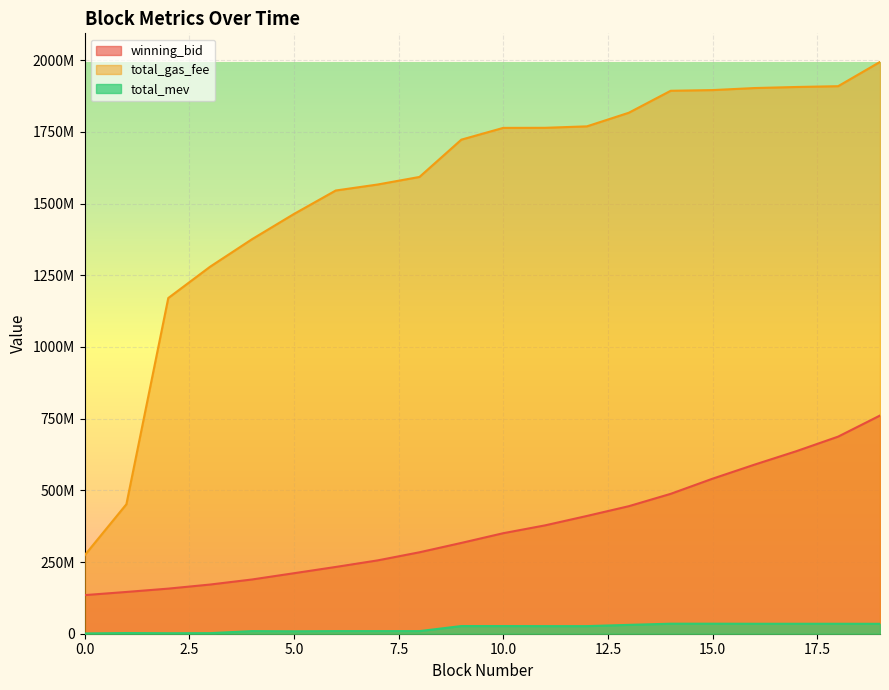

Is it true that winning_bid equals 636408922.7 at 17?

True